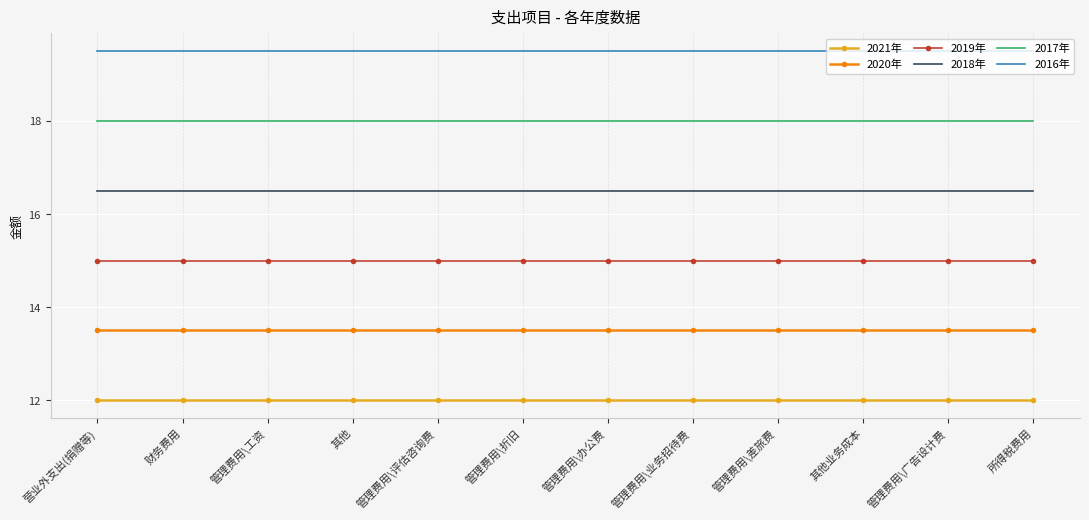

Rank the series by their average value, from lowest to highest.

2021年, 2020年, 2019年, 2018年, 2017年, 2016年